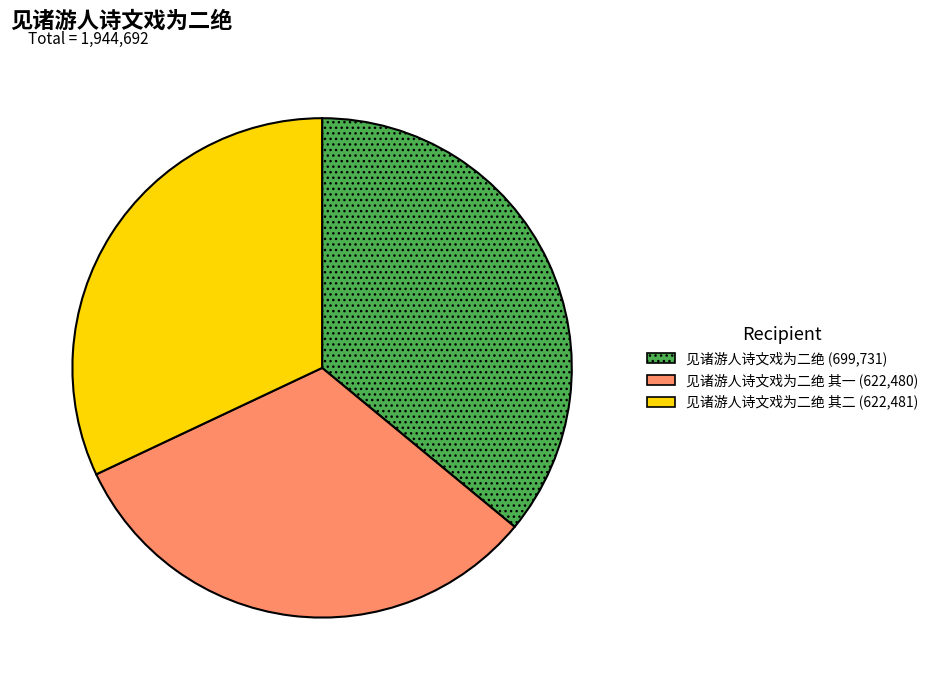

Does any single category account for the majority?

No